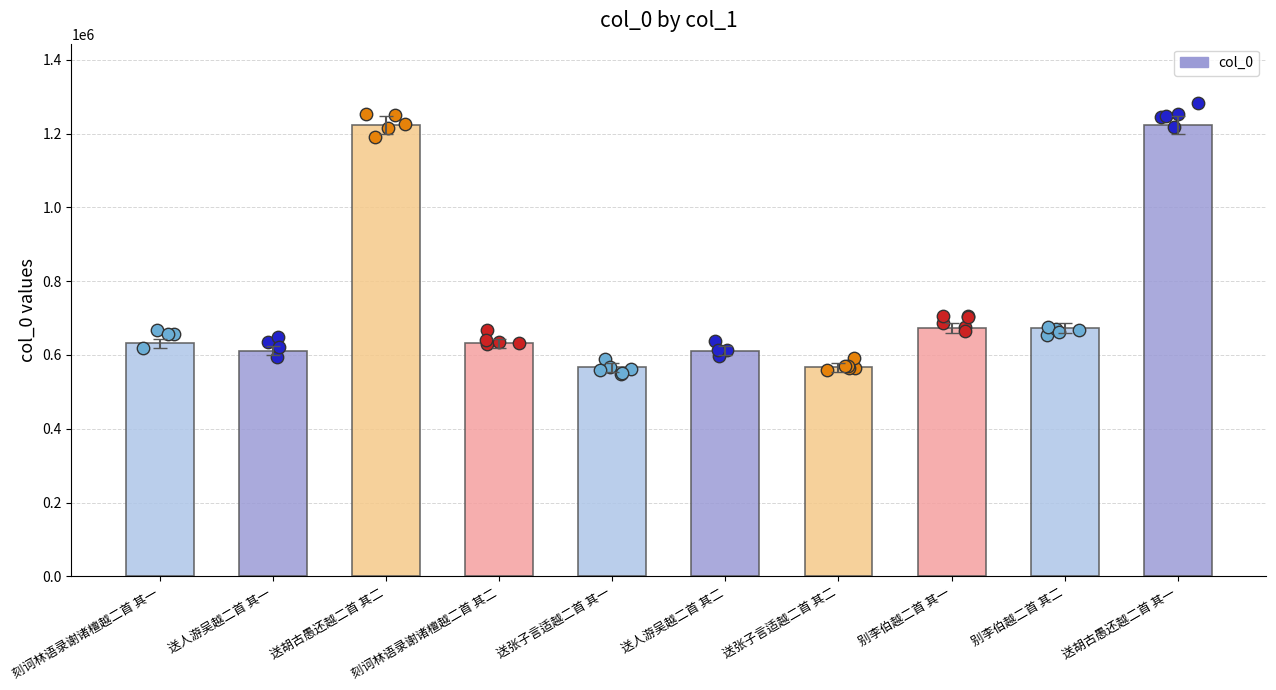

Which has a higher value, 别李伯越二首 其一 or 别李伯越二首 其二?

别李伯越二首 其二